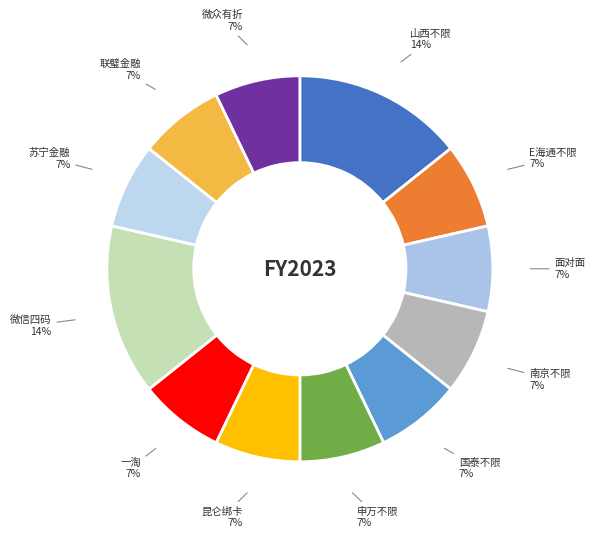

How many slices are in this pie chart?

12